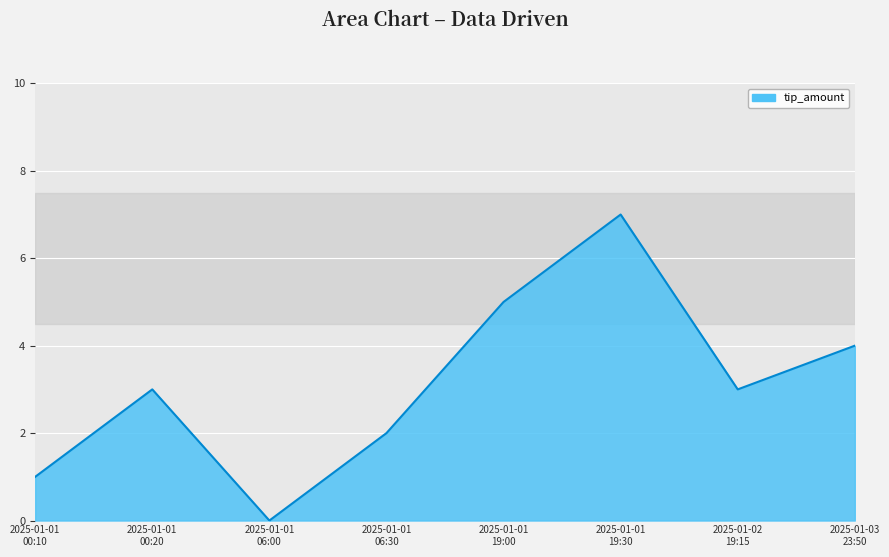

What is the maximum value shown in the chart?

7